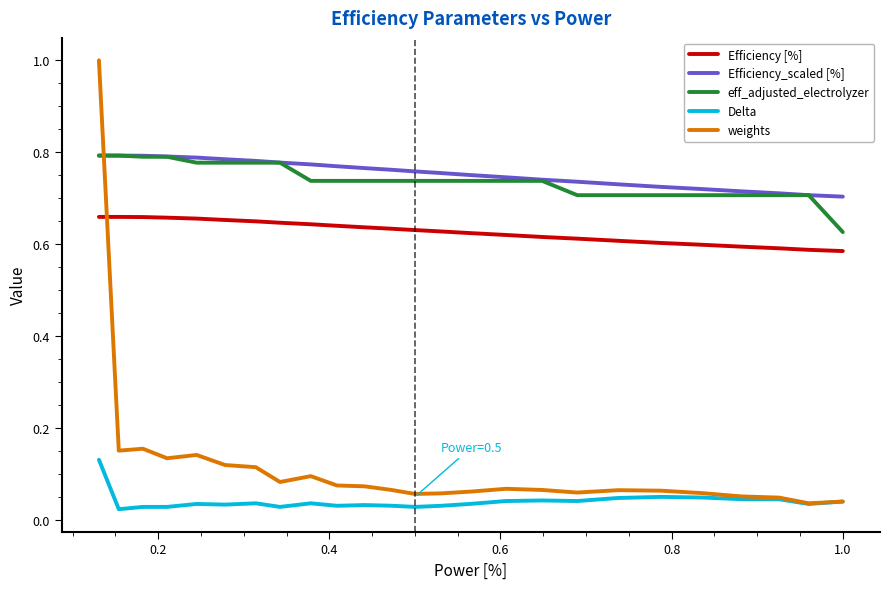

Which series has the largest range (max minus min)?

weights